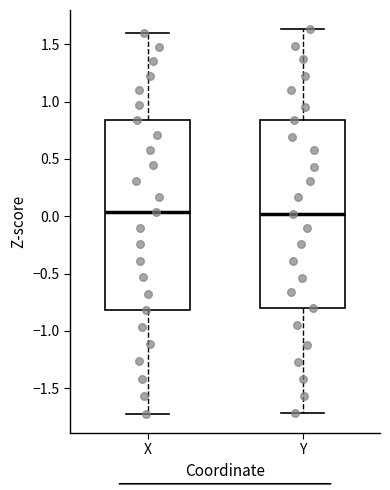

Where is the lower edge of the box for X on the y-axis? The values are not printed on the chart, so give them approximately, as read against the axis.

-0.80